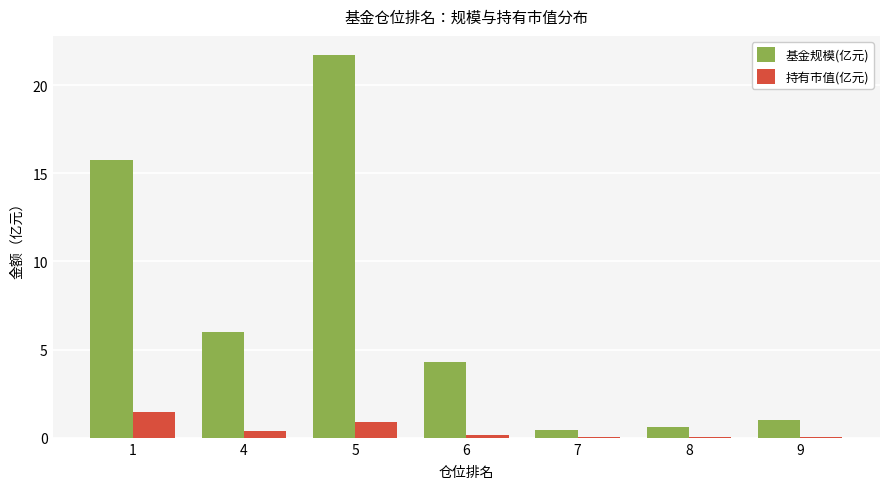

What is the average value of the 持有市值(亿元) series?

0.4